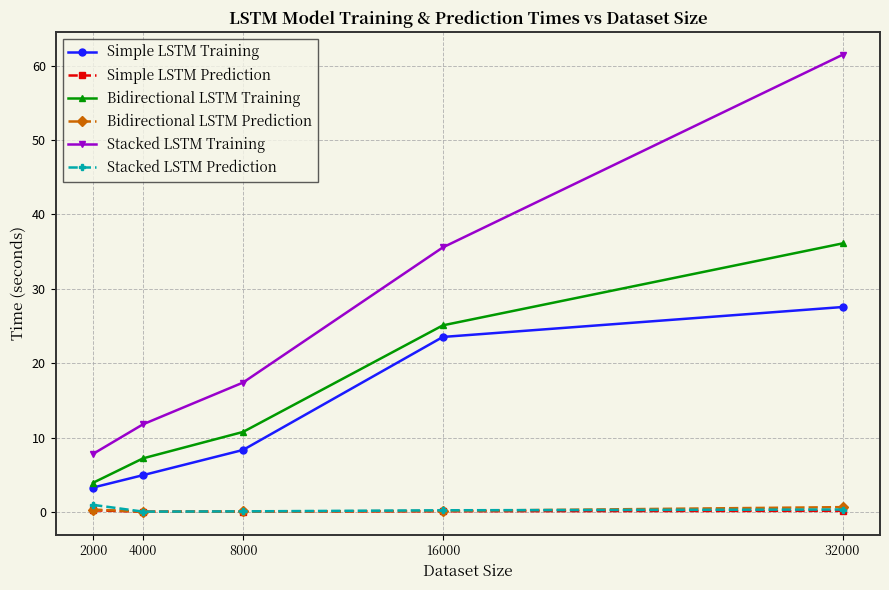

List the labels in order of Stacked LSTM Training value, largest first.

32000, 16000, 8000, 4000, 2000